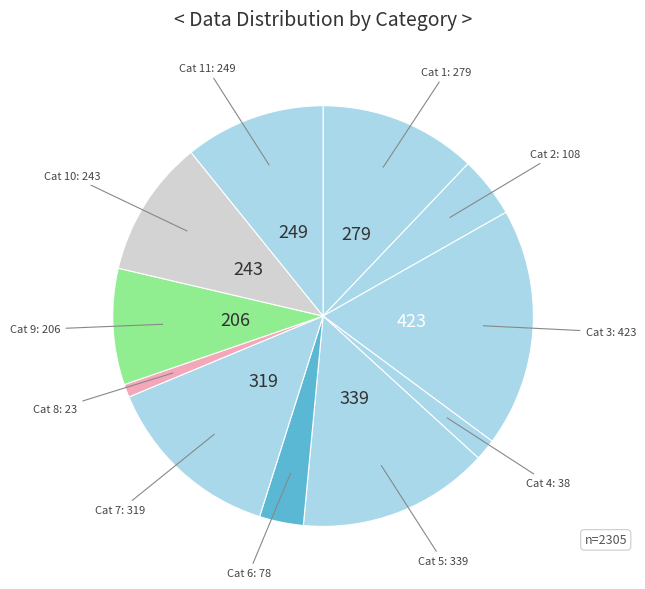

How many segments does this pie chart have?

11